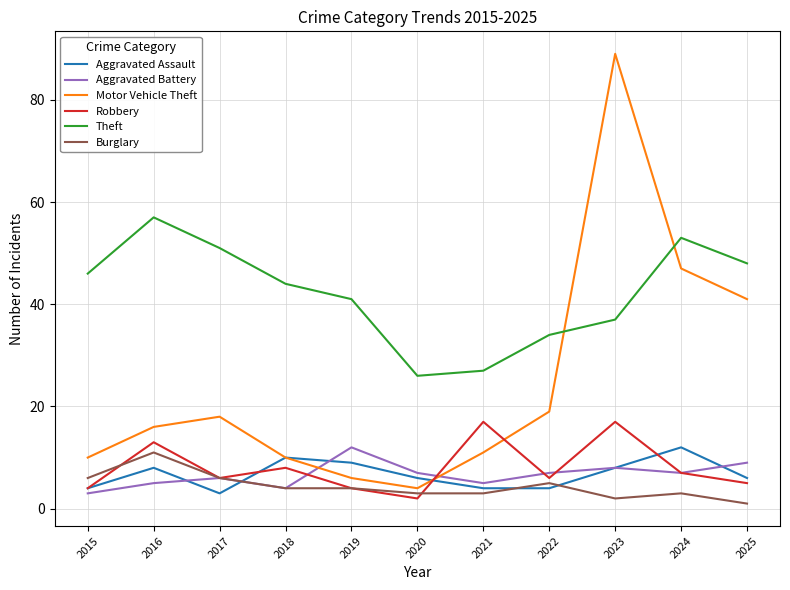

How many values in the Aggravated Battery series are below 7?

5